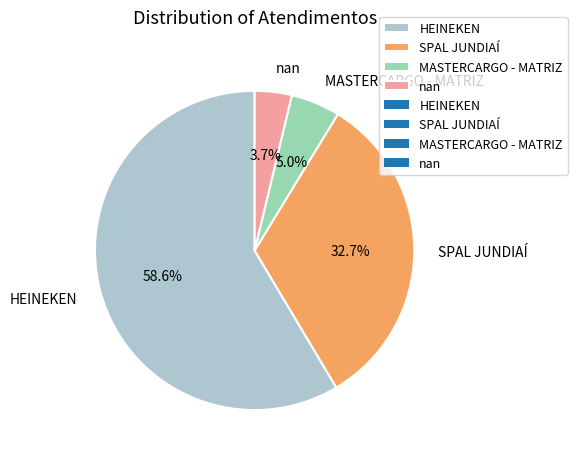

What portion of the pie excludes HEINEKEN?

41.4%